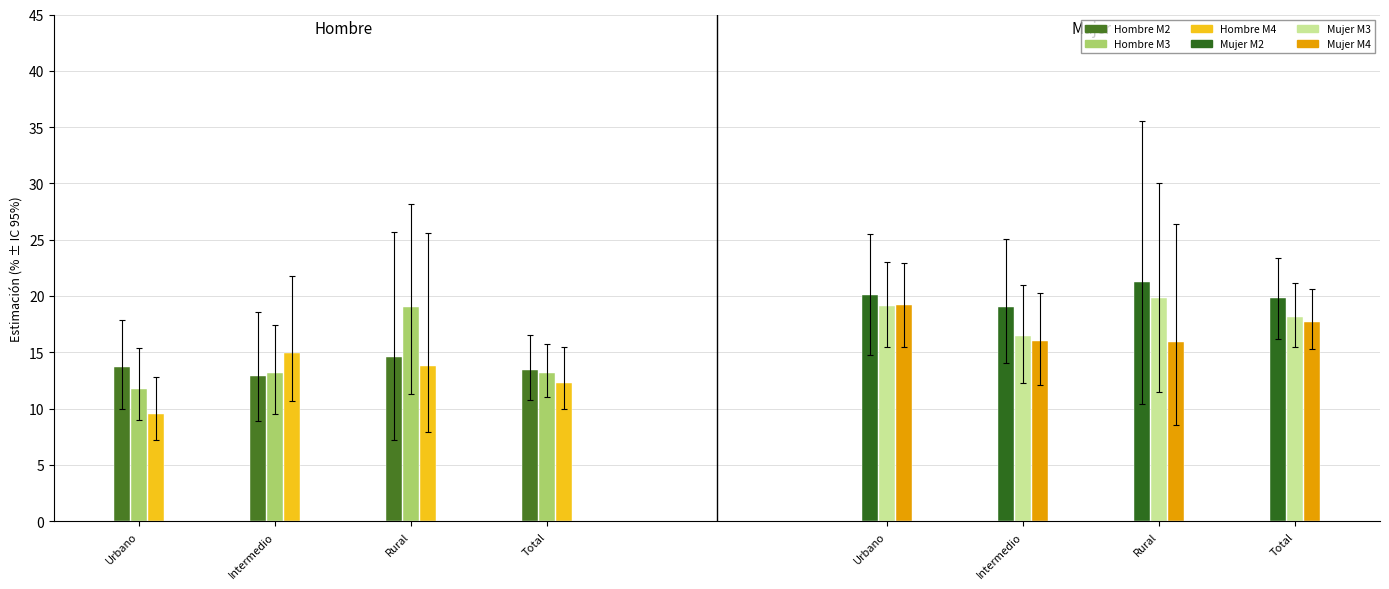

Reading right to left, list all the values displayed in this chart.

Hombre M2: Total=13.4	Rural=14.6	Intermedio=12.9	Urbano=13.7
Hombre M3: Total=13.1	Rural=19.0	Intermedio=13.2	Urbano=11.7
Hombre M4: Total=12.3	Rural=13.8	Intermedio=15.0	Urbano=9.5
Mujer M2: Total=19.8	Rural=21.2	Intermedio=19.0	Urbano=20.1
Mujer M3: Total=18.2	Rural=19.8	Intermedio=16.5	Urbano=19.1
Mujer M4: Total=17.7	Rural=15.9	Intermedio=16.0	Urbano=19.2